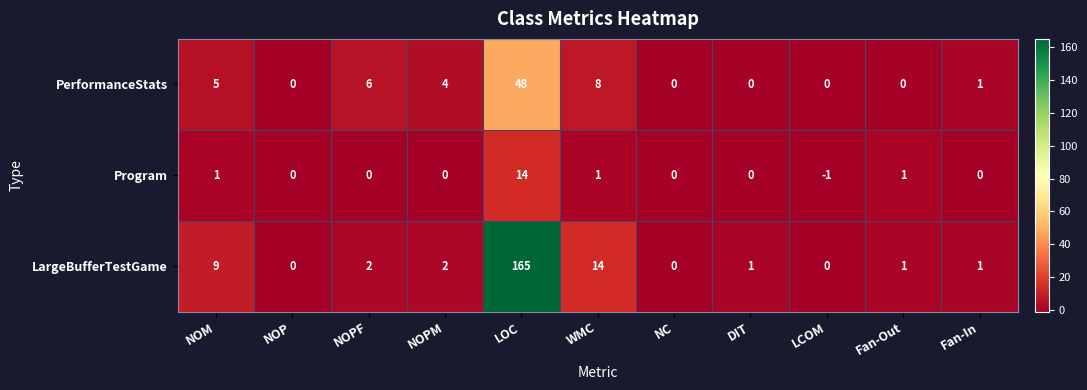

What is the difference between the maximum and minimum values in the Program series?

15